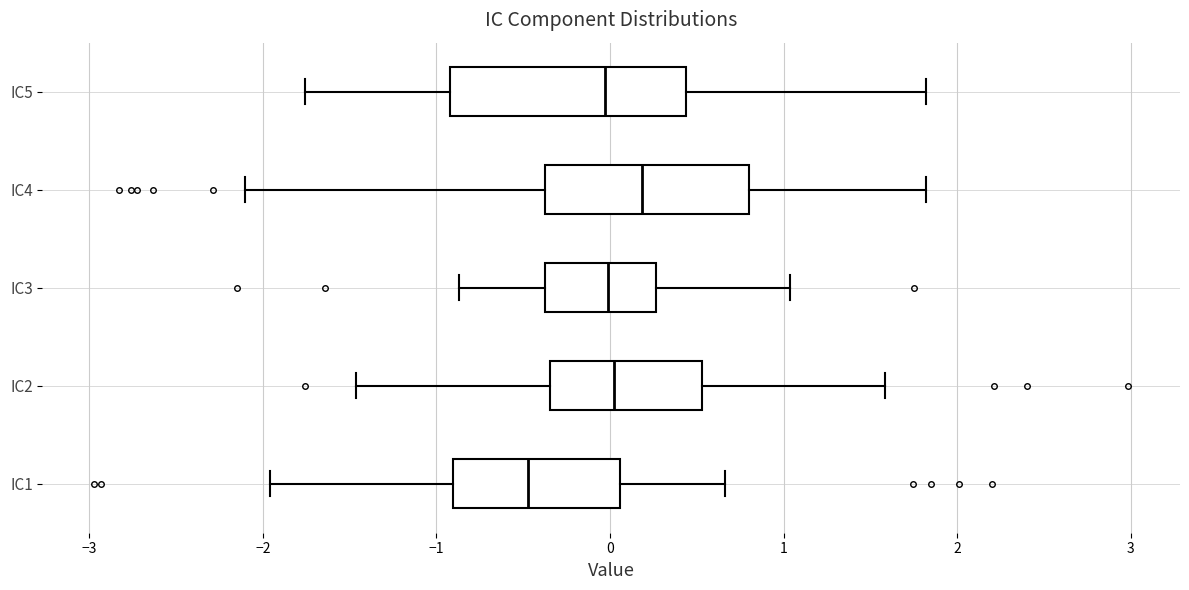

Where is the left edge of the box for IC4 on the x-axis? The values are not printed on the chart, so give them approximately, as read against the axis.

-0.4